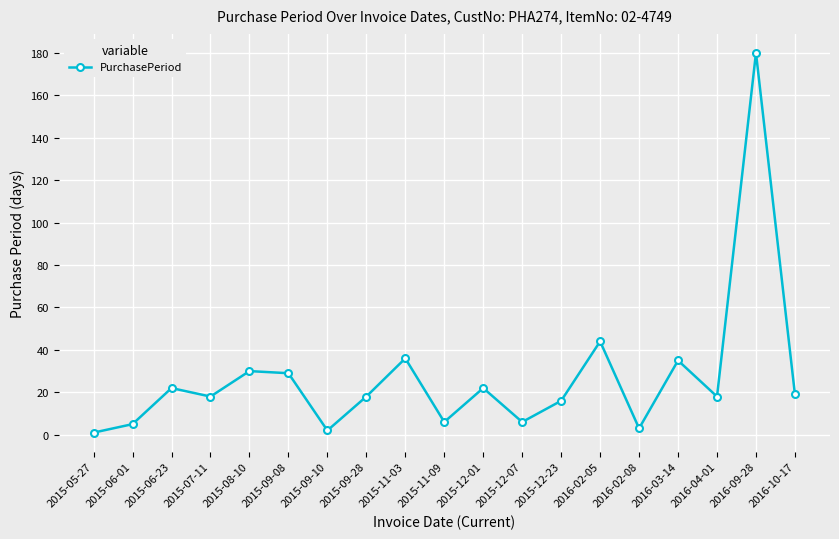

What is the greatest value displayed?

180